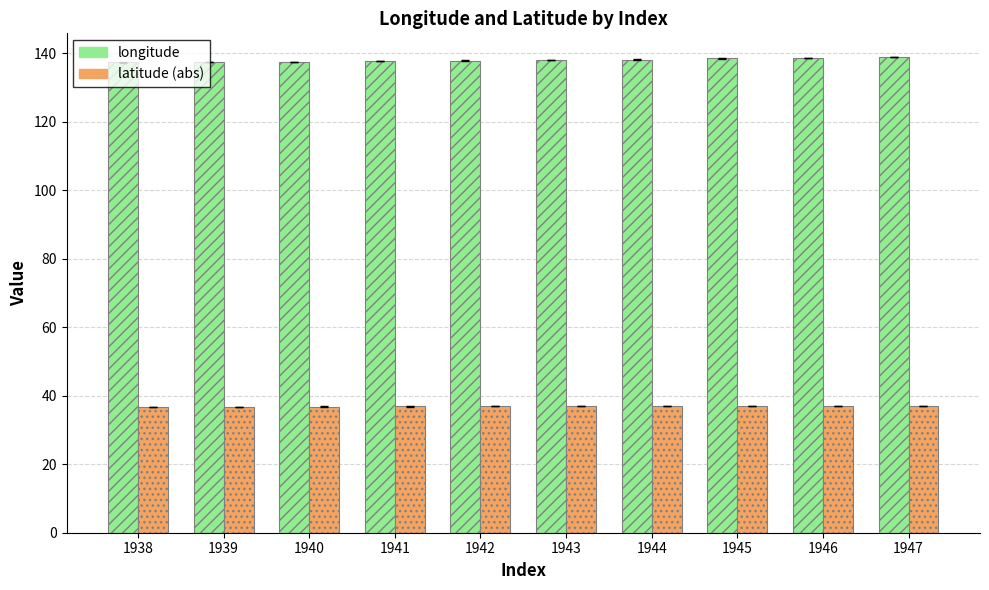

What is the difference between the maximum and minimum values in the longitude series?

1.5